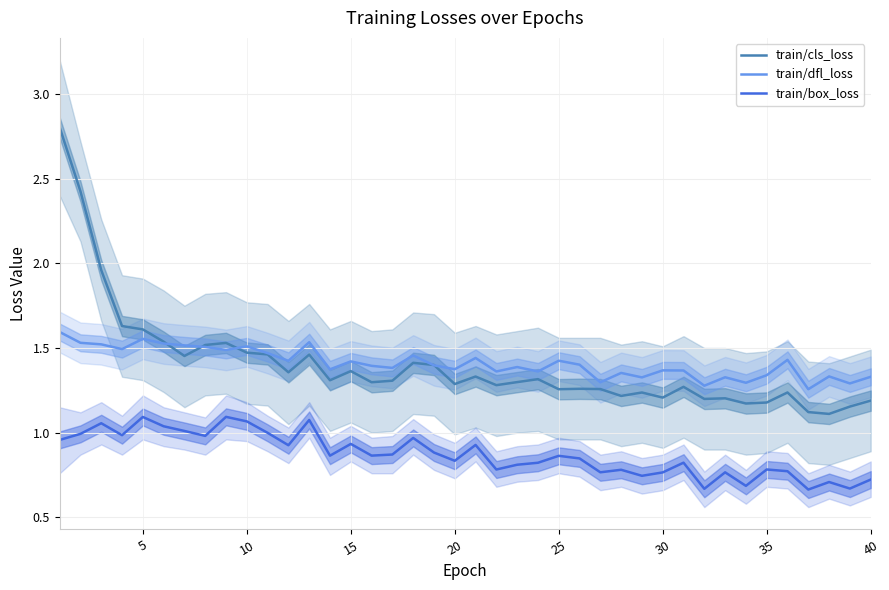

True or false: train/cls_loss and train/box_loss cross at least once.

False